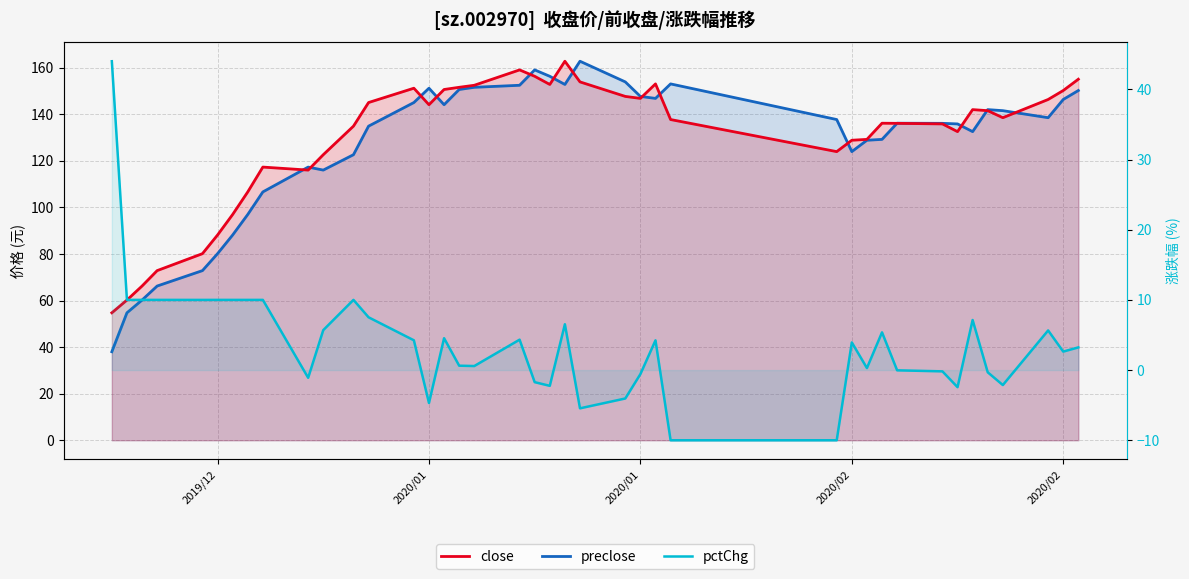

How many data points does each series have?

40